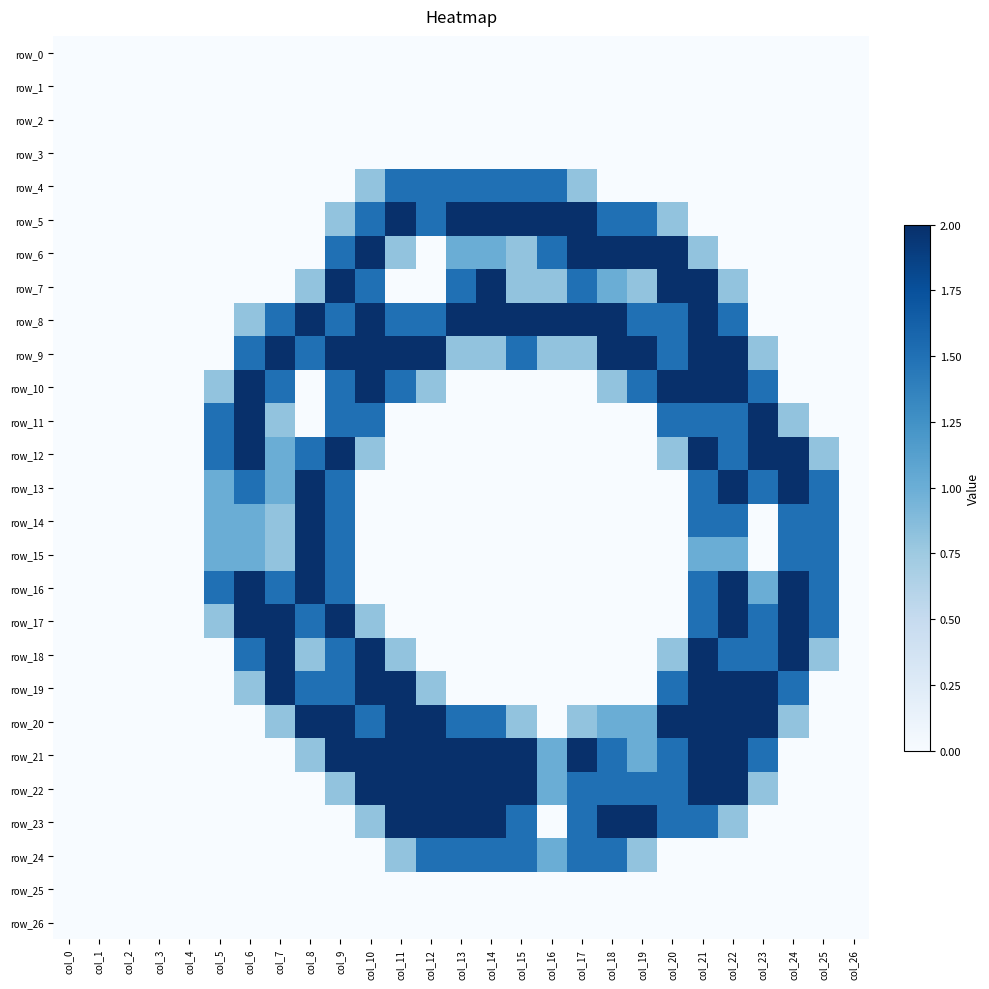

Count the number of categories in the chart.

27